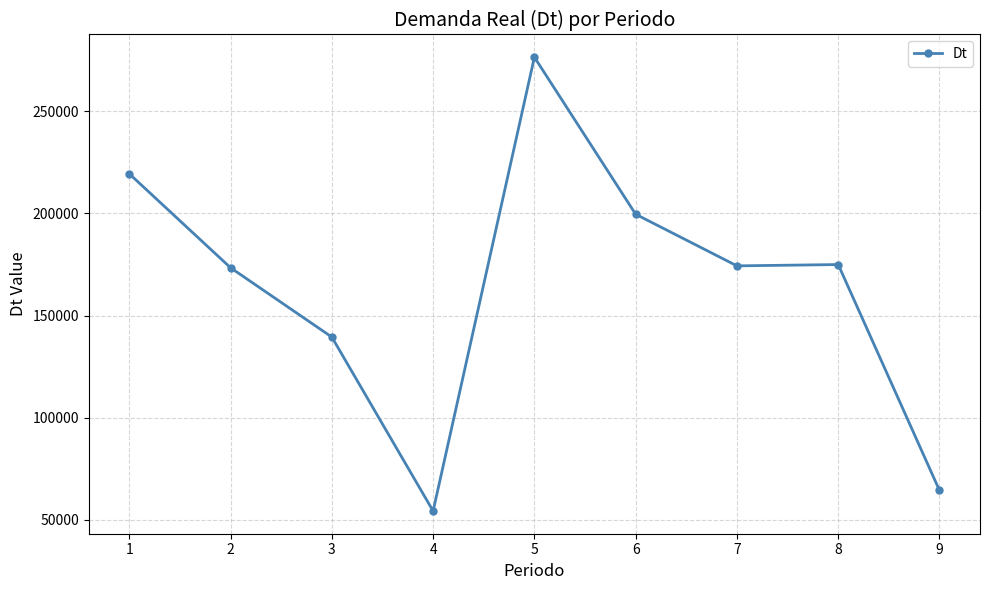

What is the greatest value displayed?

276454.5